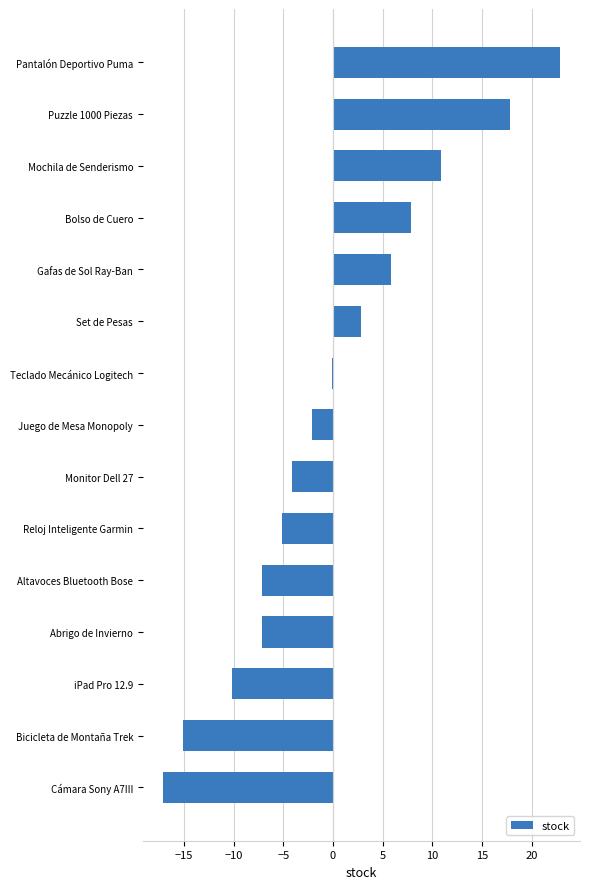

At which label is the value closest to 2?

Set de Pesas